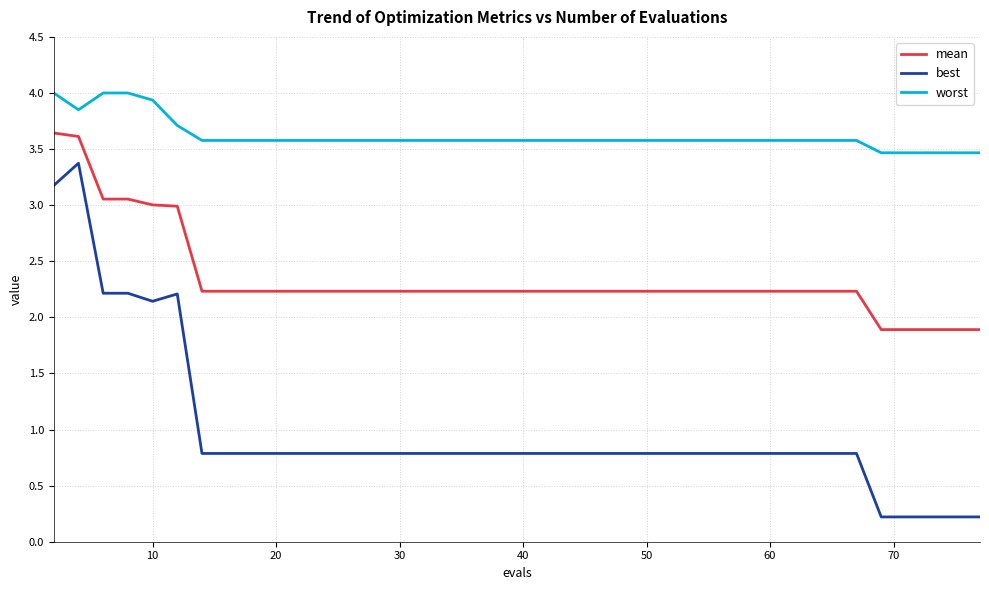

Which series has the largest range (max minus min)?

best